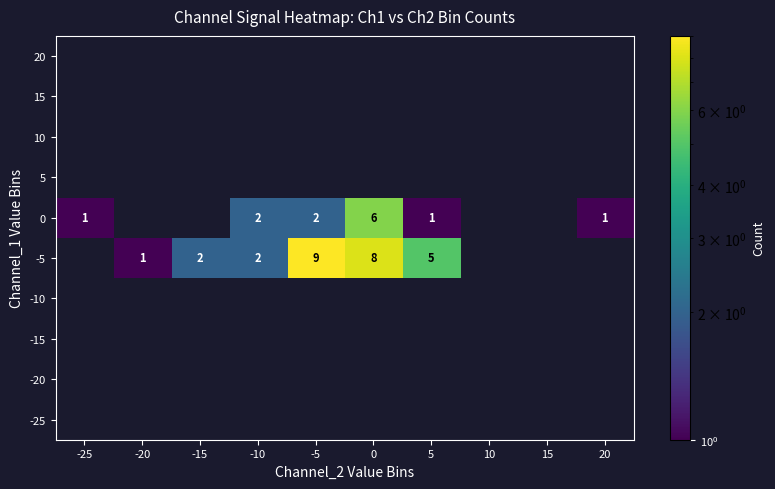

The -10 series shows 0 at 20. True or false?

True